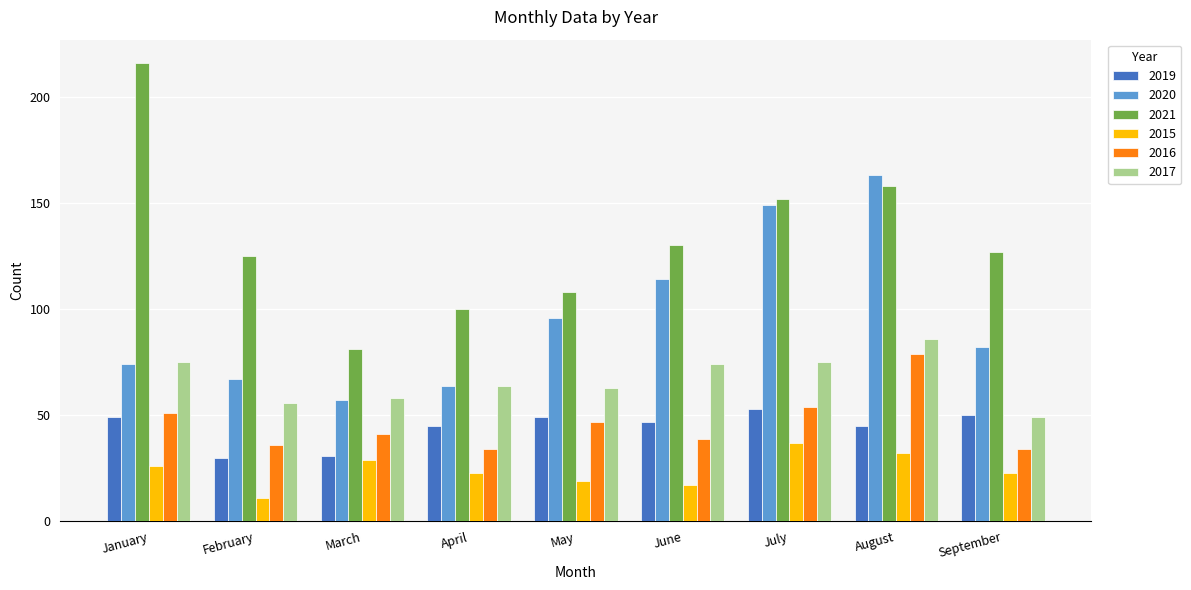

Read the 2019 value at June.

47